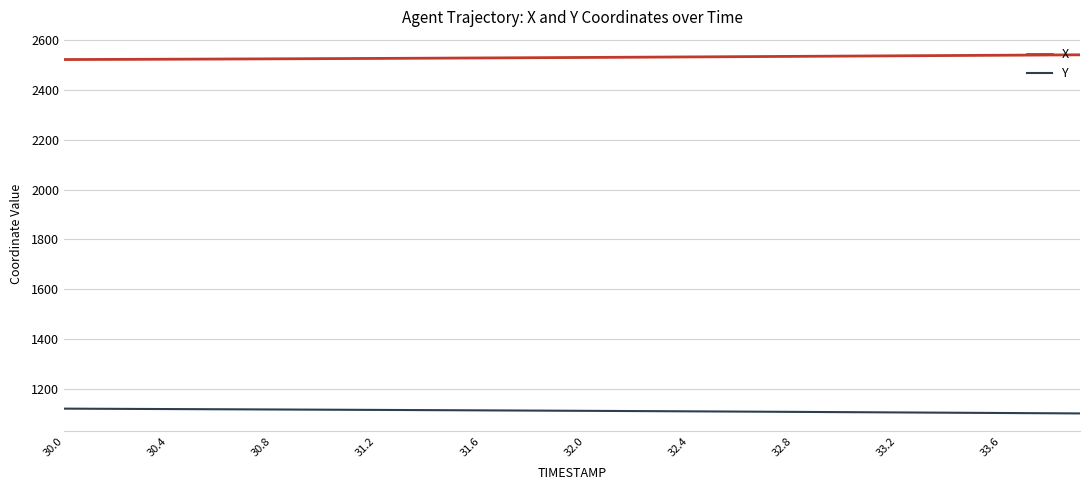

What is the minimum value for X?

2521.5